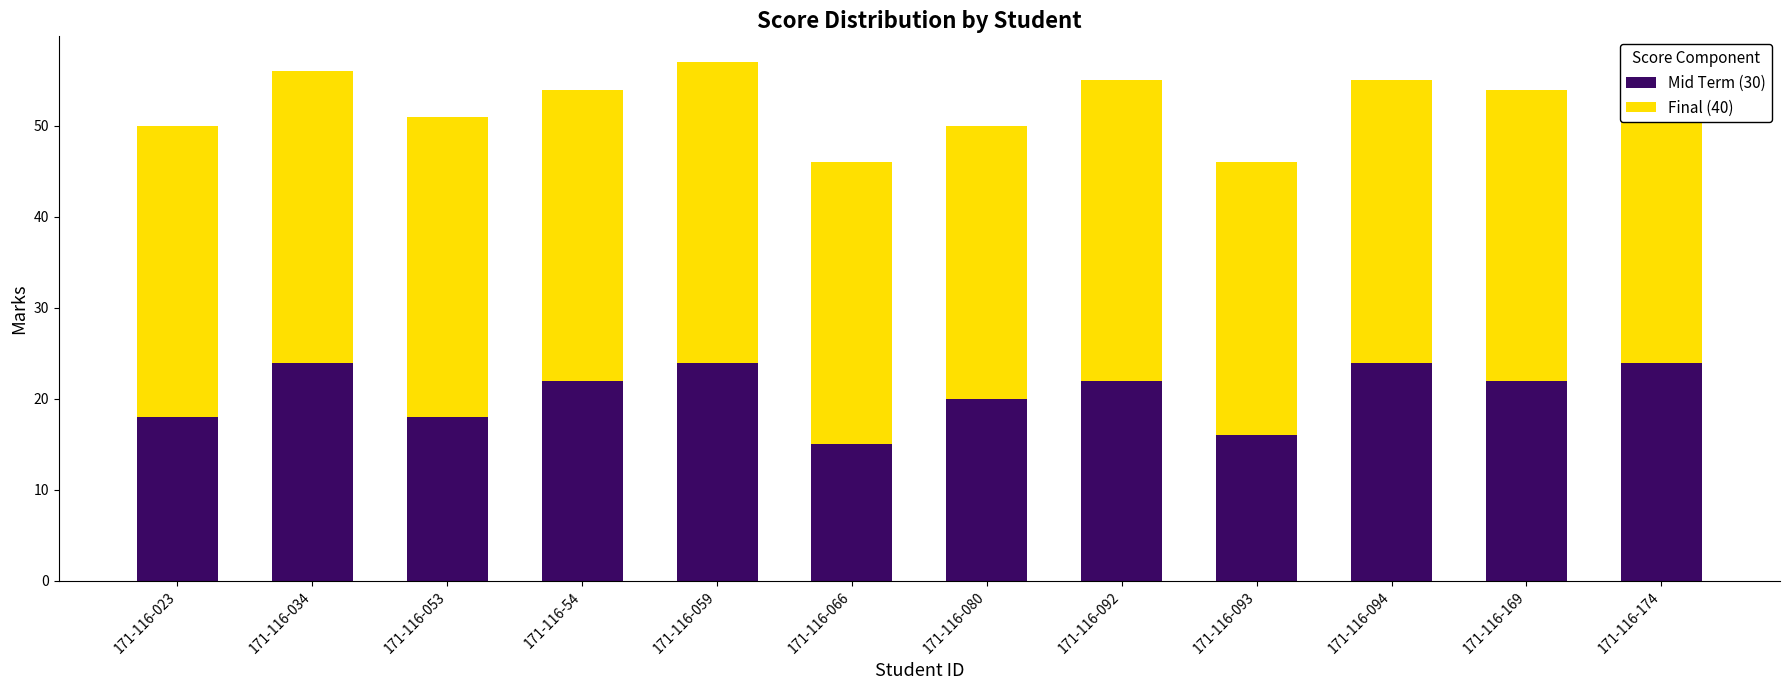

What is the difference between the maximum and minimum values in the Mid Term (30) series?

9